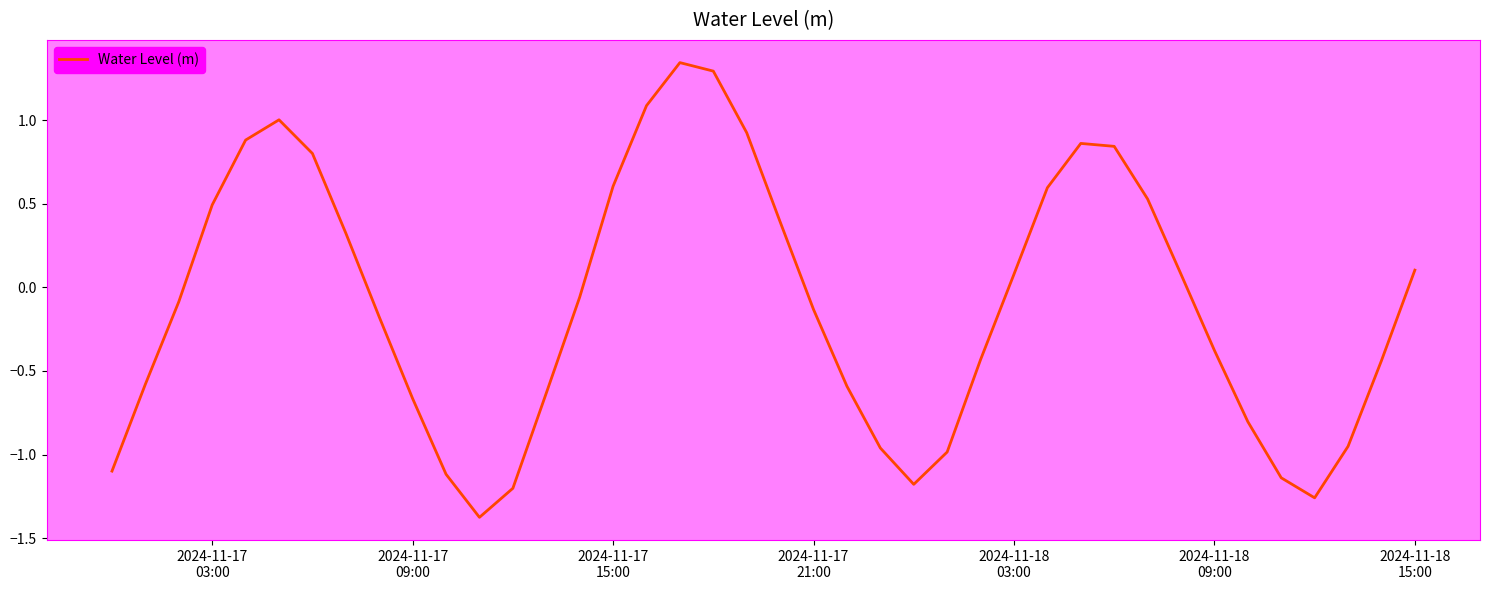

What is the minimum value shown in the chart?

-1.4